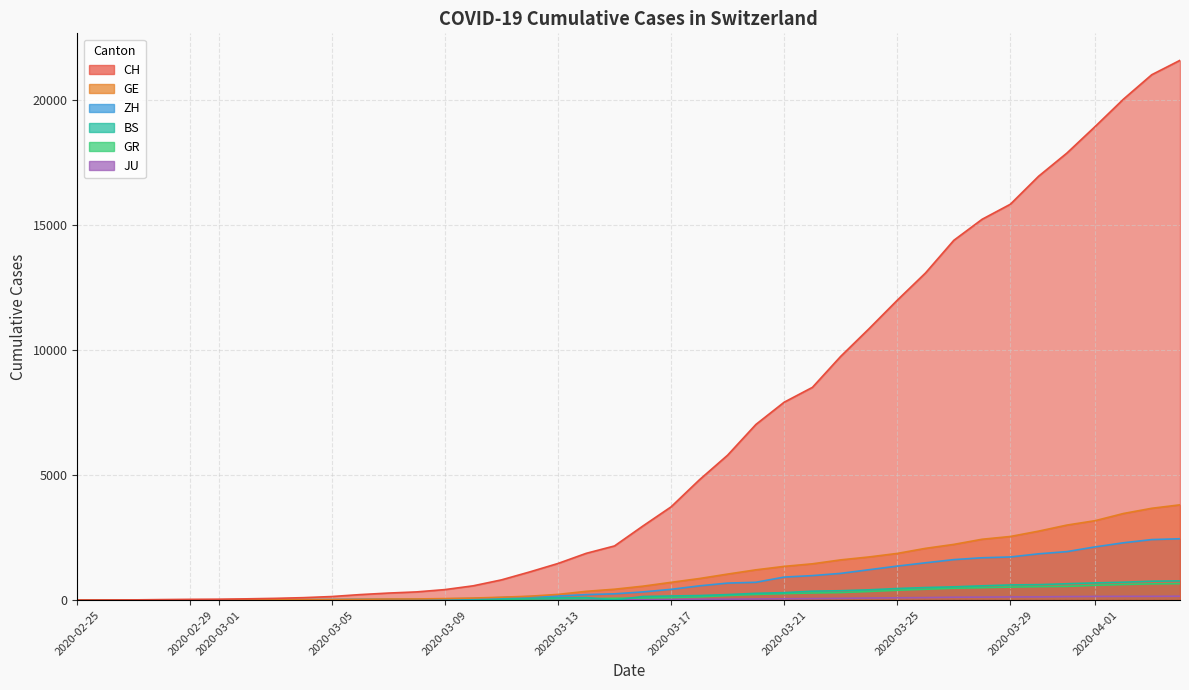

How many positive values does the BS series have?

37